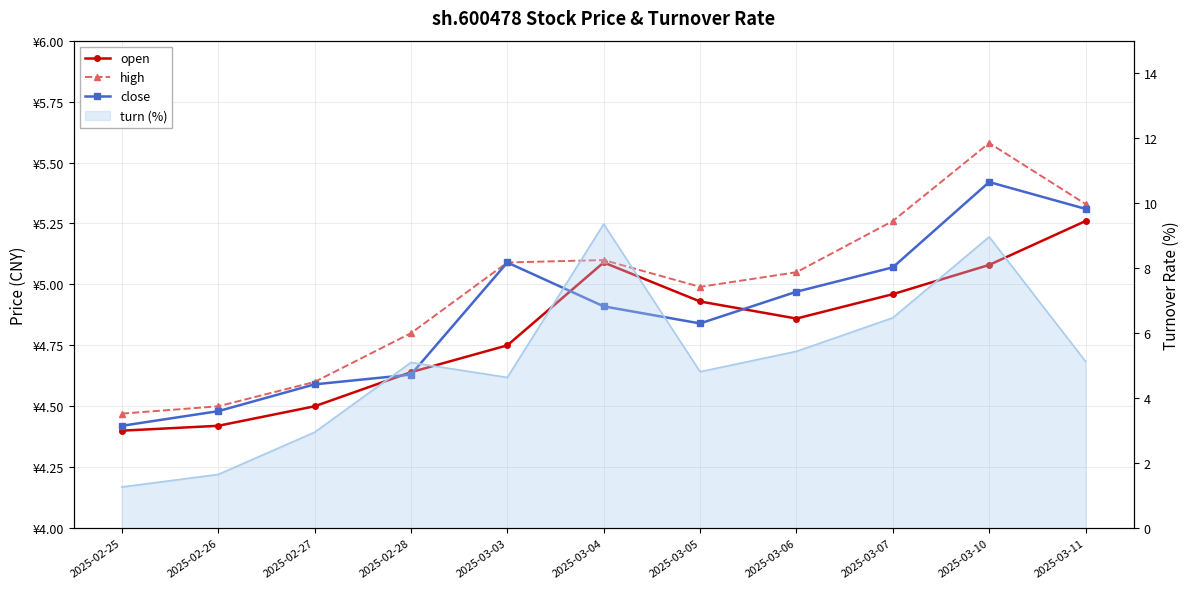

What position from the left is 2025-03-11?

11